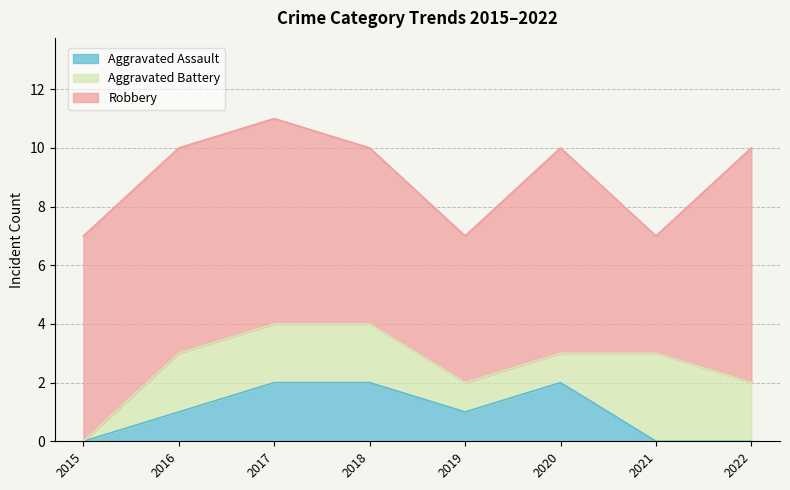

At which label is Aggravated Assault closest to 1?

2016